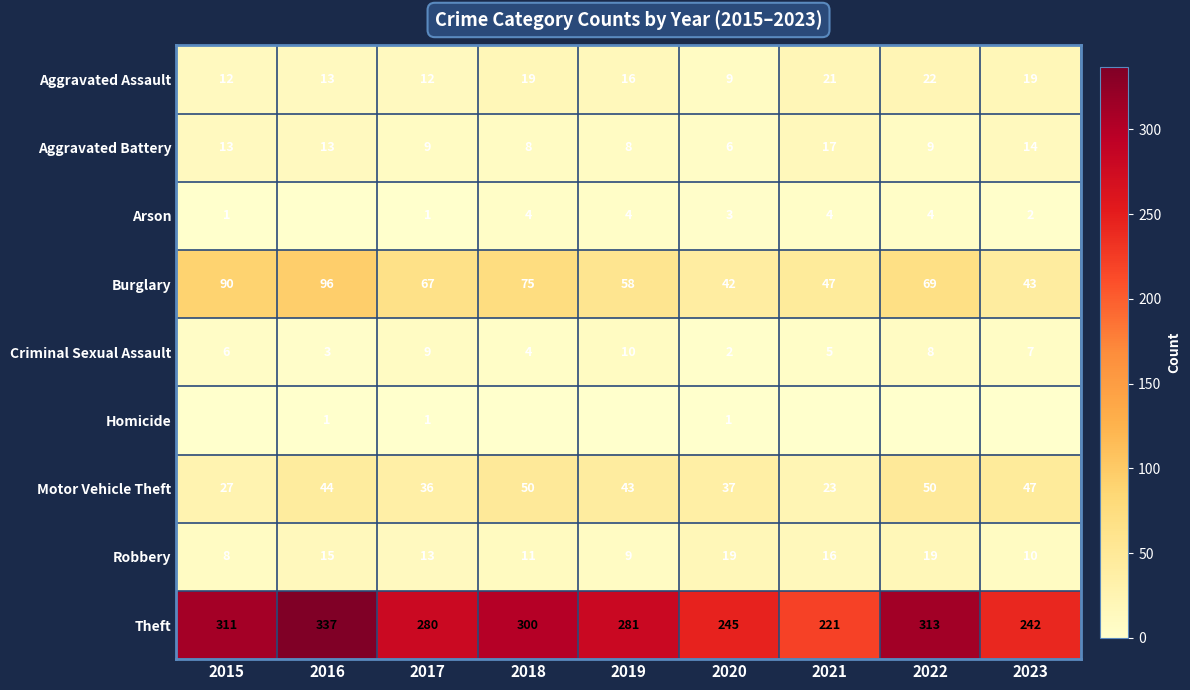

The value of Arson at 2023 is 3. True or false?

False